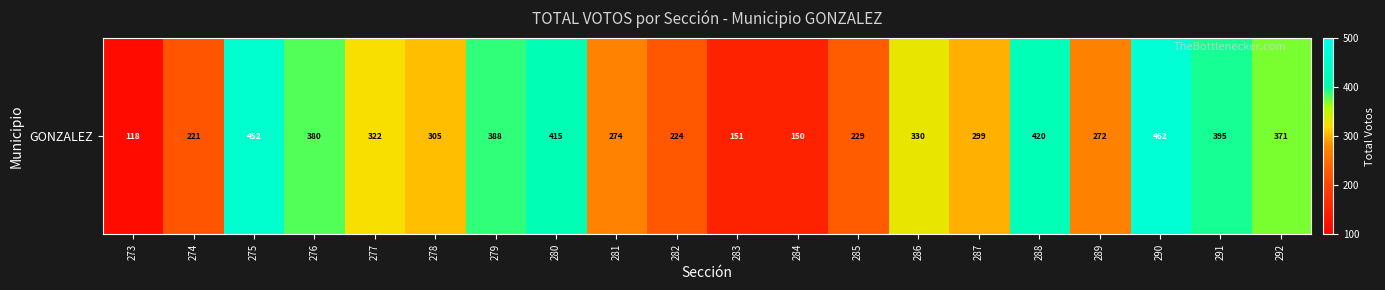

The value at 276 is 380. True or false?

True